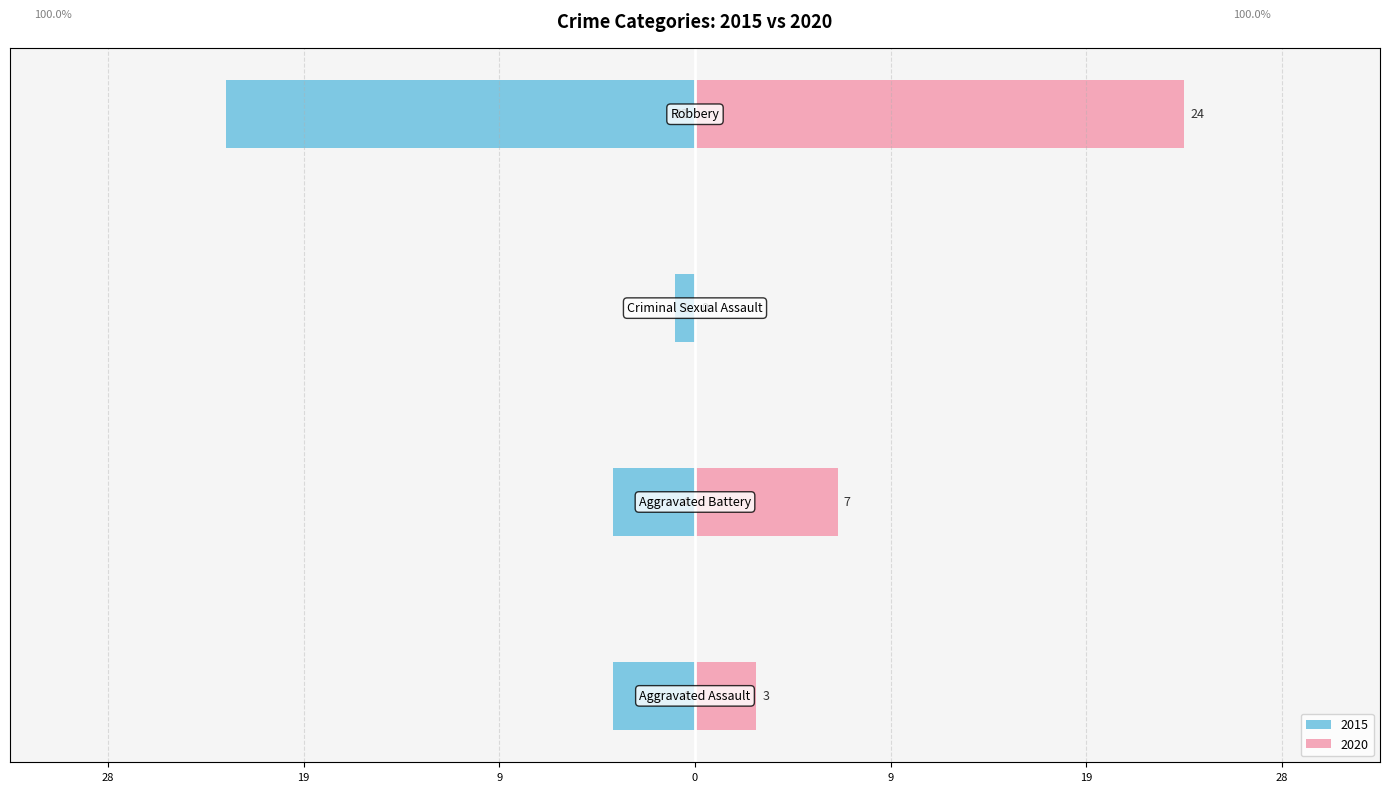

What position from the left is Robbery?

4